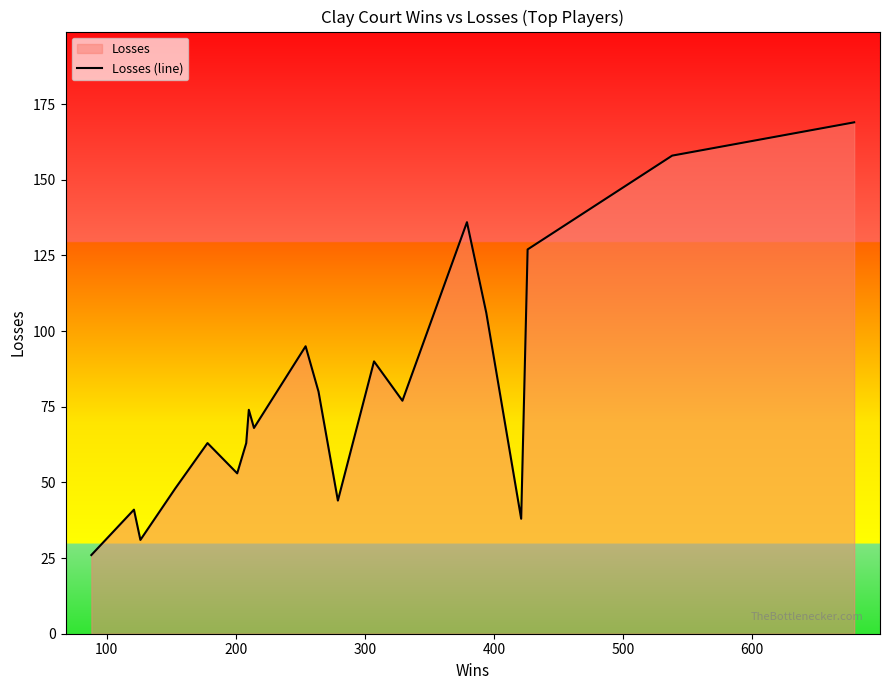

What is the greatest value displayed?

169